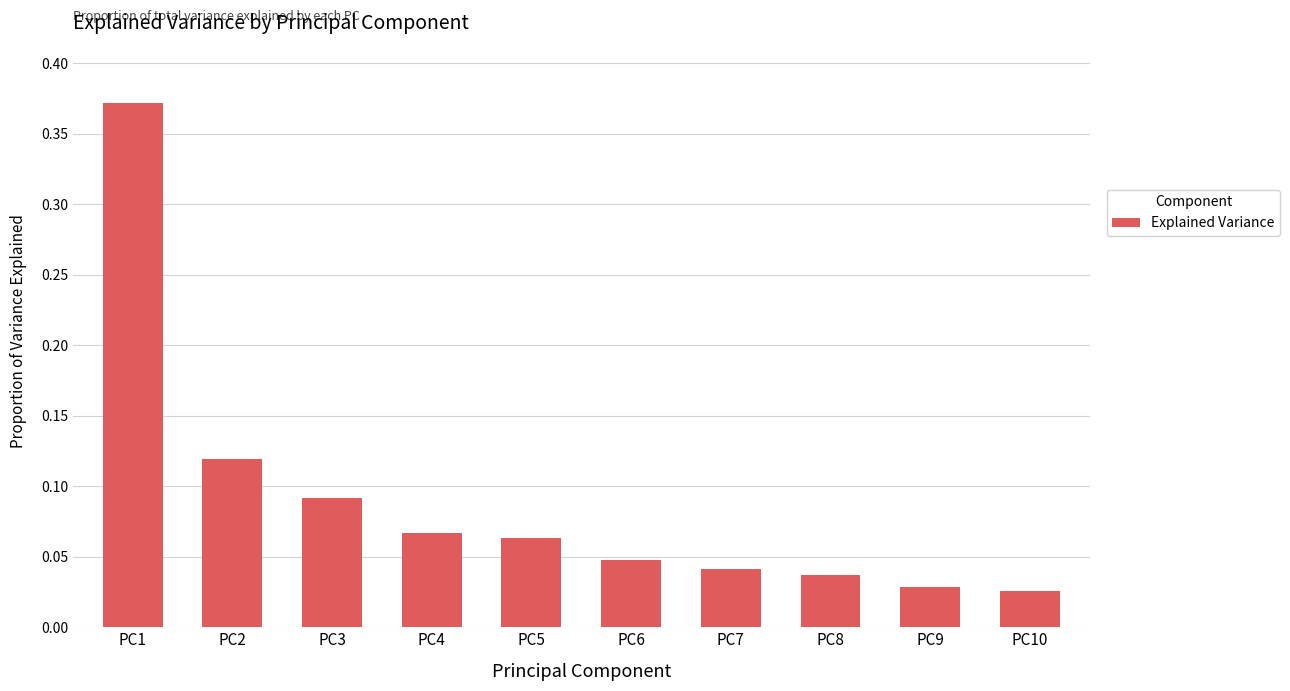

What is the sum of all values?

0.9